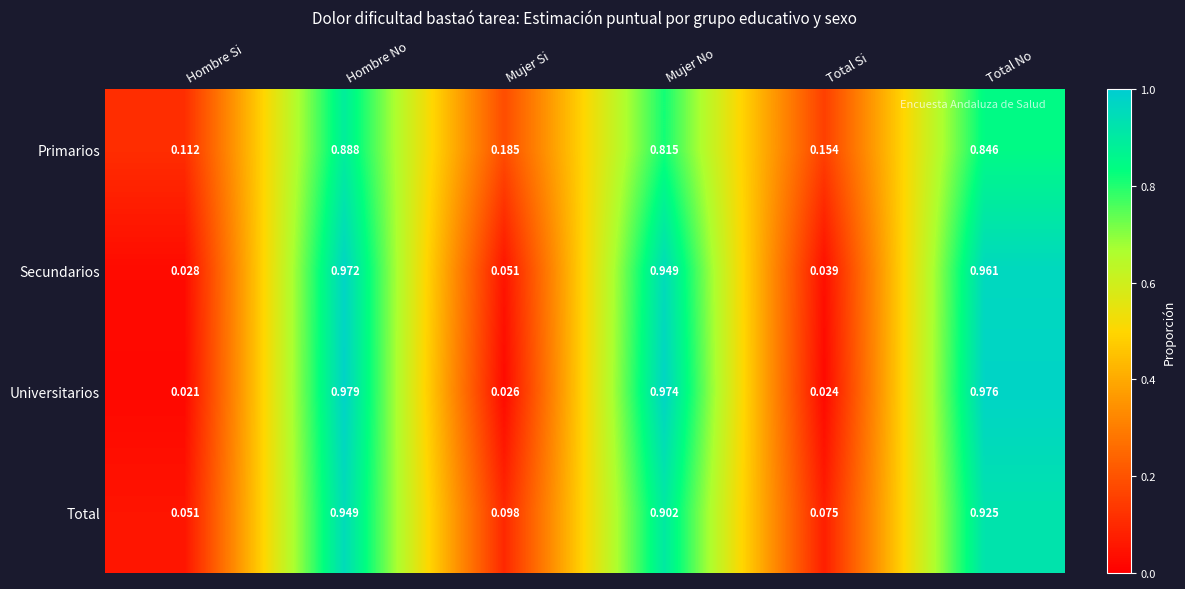

Which series has the widest spread of values?

Universitarios